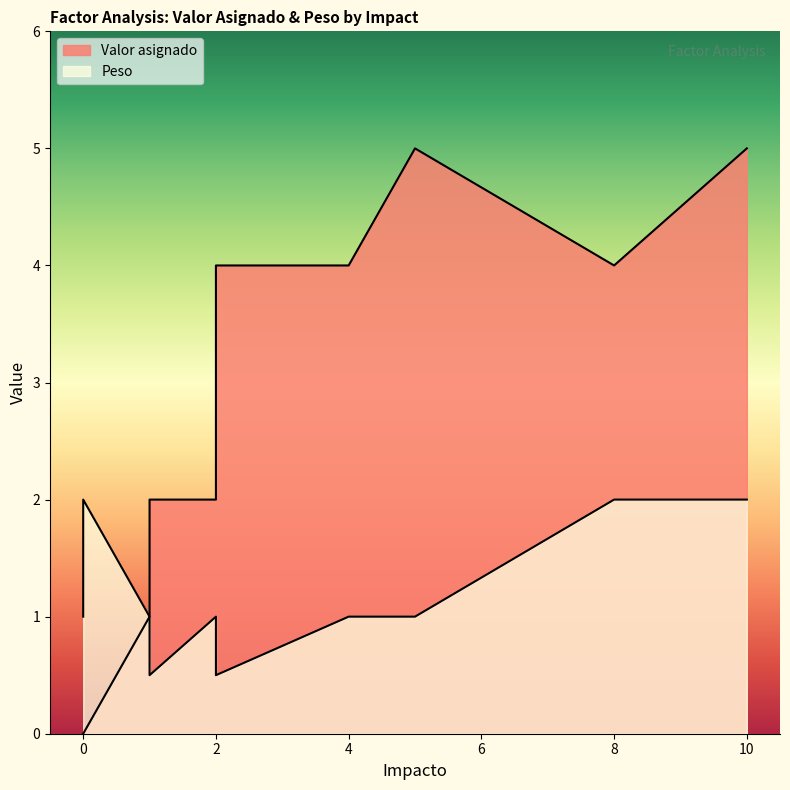

Which series changed the most between T4 and T6?

Valor asignado